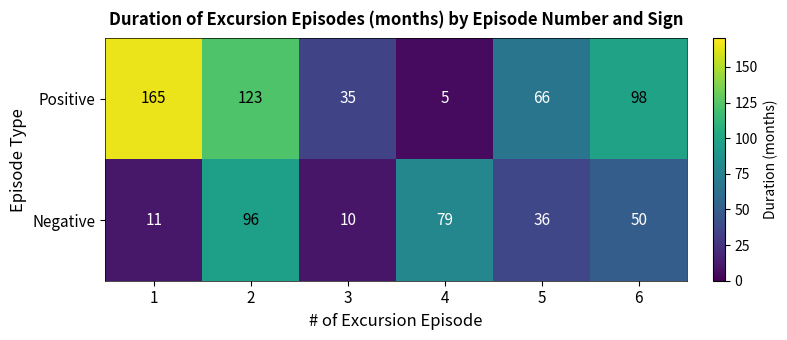

How many data points does each series have?

6